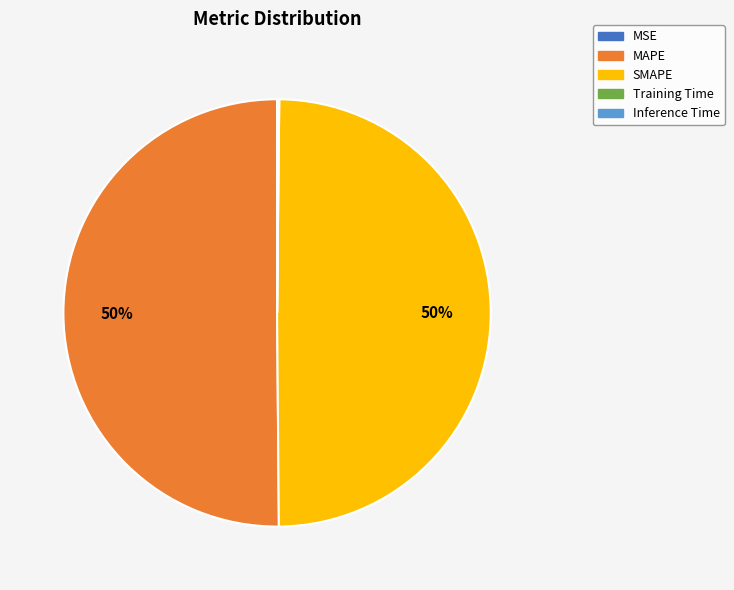

The MAPE slice represents 36% of the pie. True or false?

False